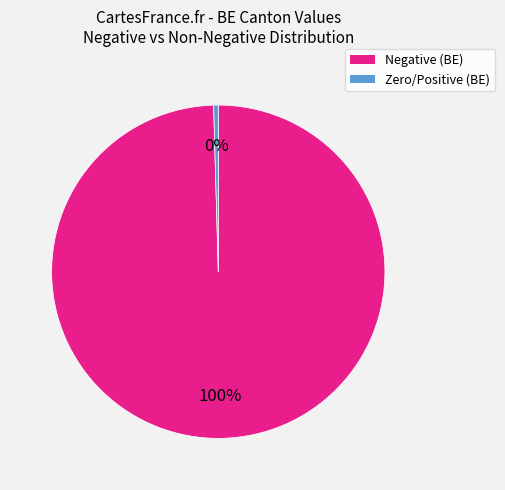

Is there a majority slice in this chart?

Yes